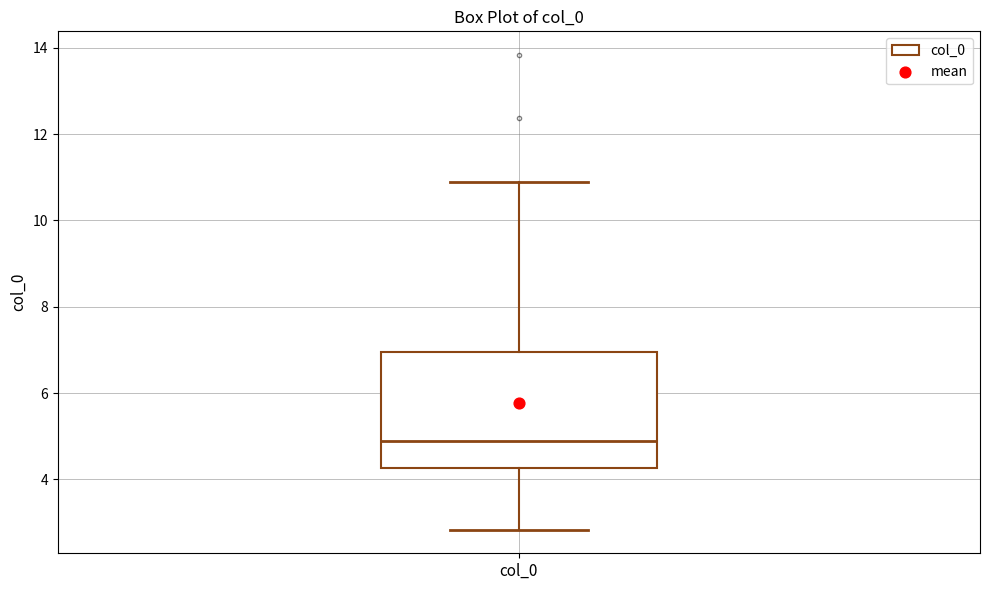

Read this box plot against the y-axis: the position of the median line, the range covered by the box, and the ends of both whiskers. The values are not printed on the chart, so give them approximately, as read against the axis.

median 4.8, box 4.2 to 7.0, whiskers 2.8 to 10.8